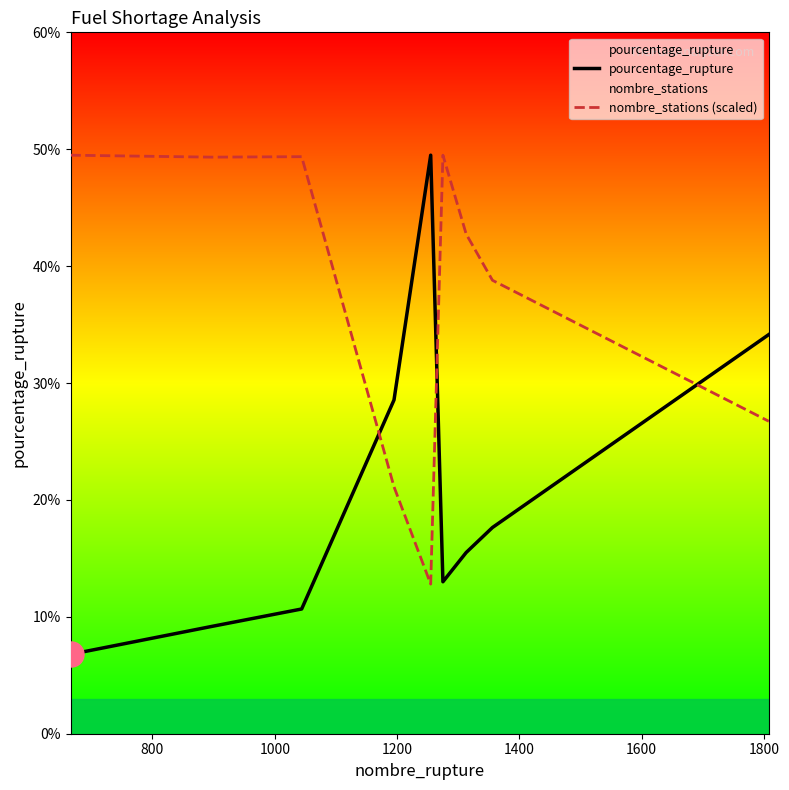

What is the lowest value of the nombre_stations (scaled) series?

12.8